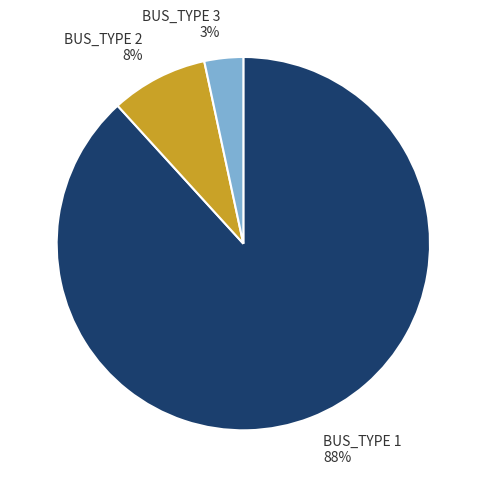

Which category has the biggest portion of the pie?

BUS_TYPE 1